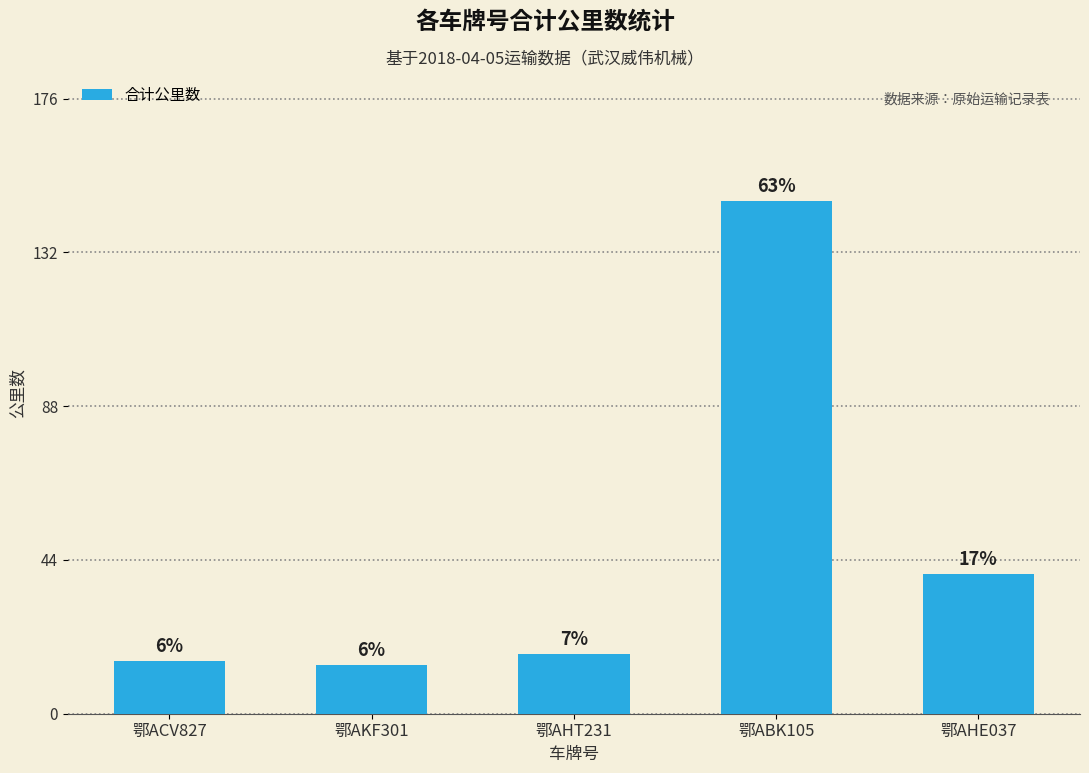

Is it true that the value at 鄂AKF301 is 19?

False